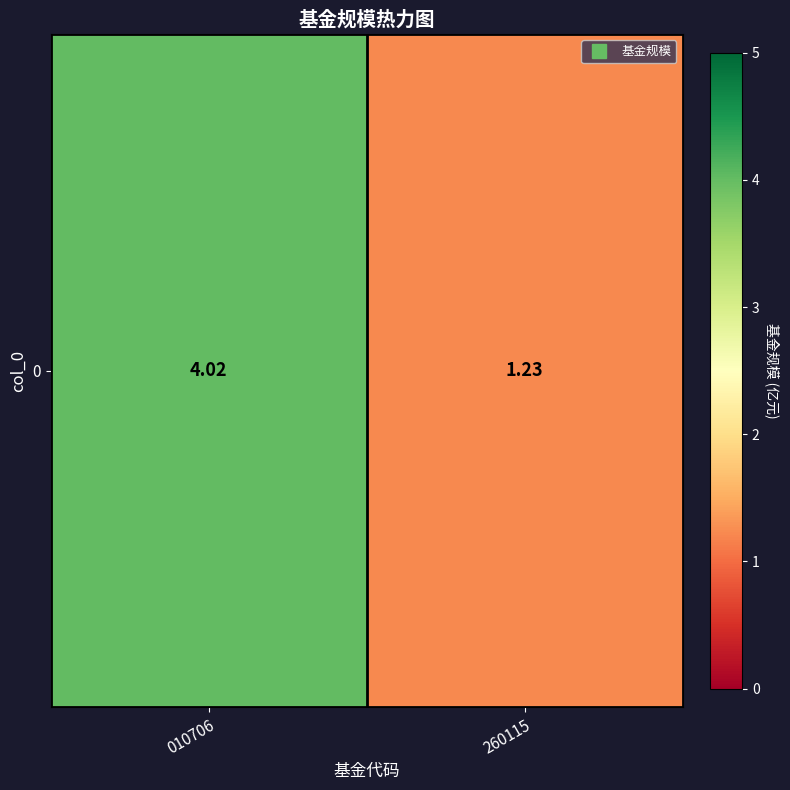

What is the average value?

2.6